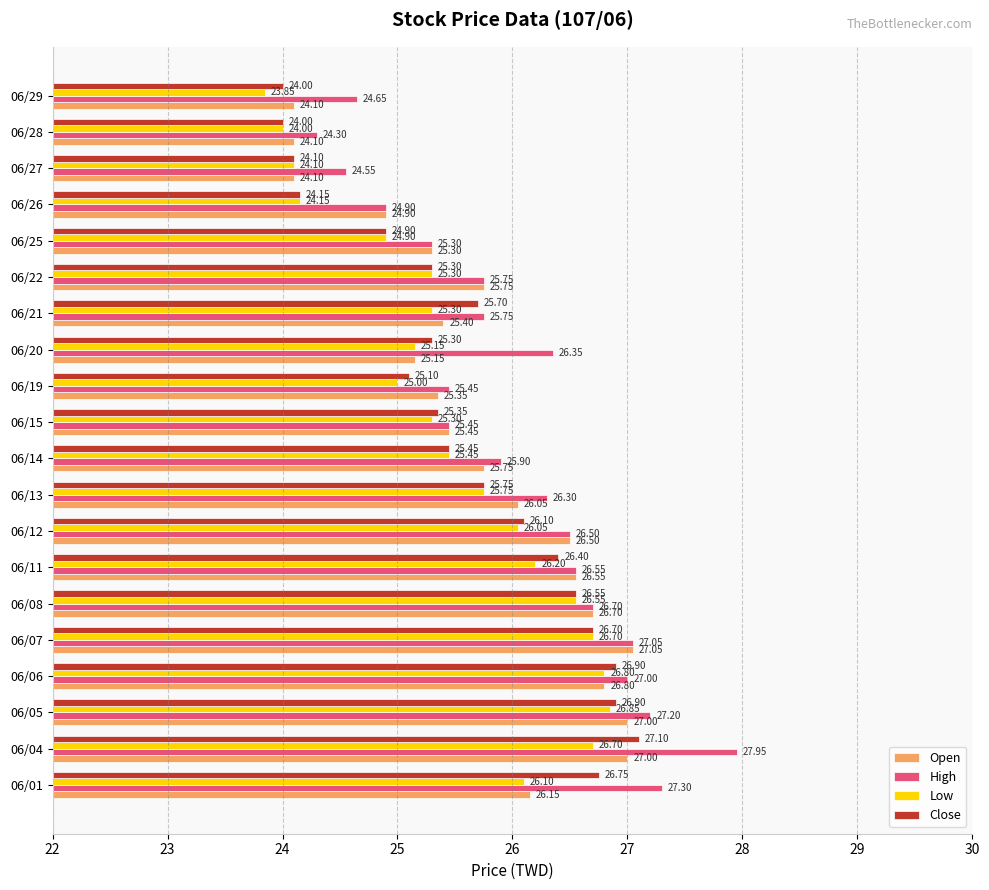

Between 06/15 and 06/26, which series saw the biggest shift?

Close